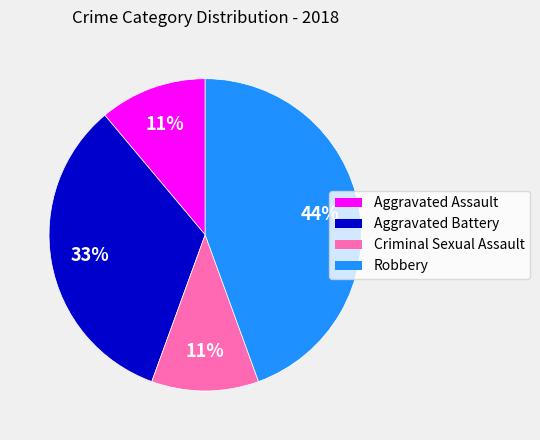

How many segments does this pie chart have?

4